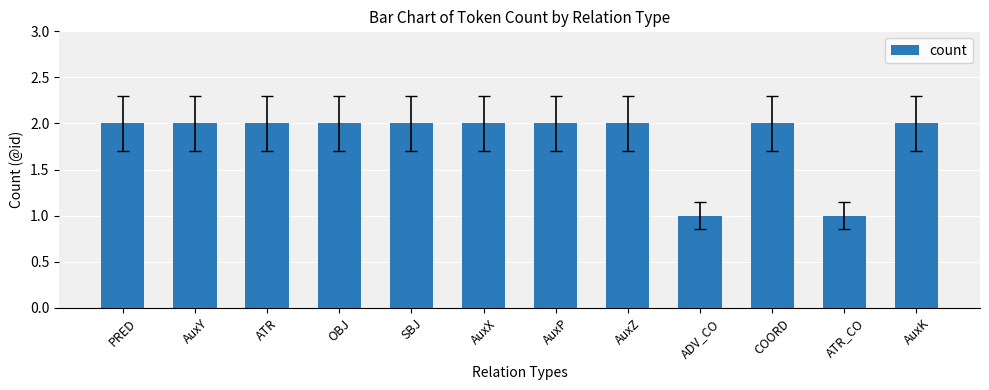

What is the maximum value shown in the chart?

2